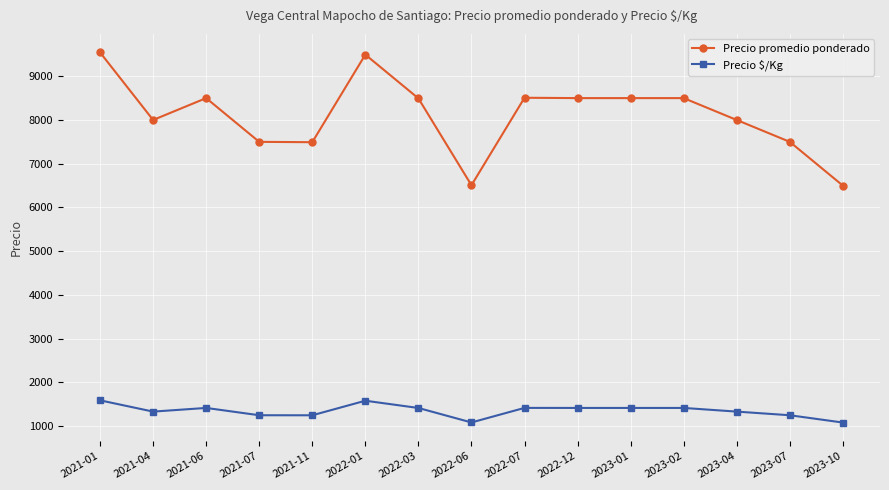

What are all the series names shown in the legend?

Precio promedio ponderado, Precio $/Kg